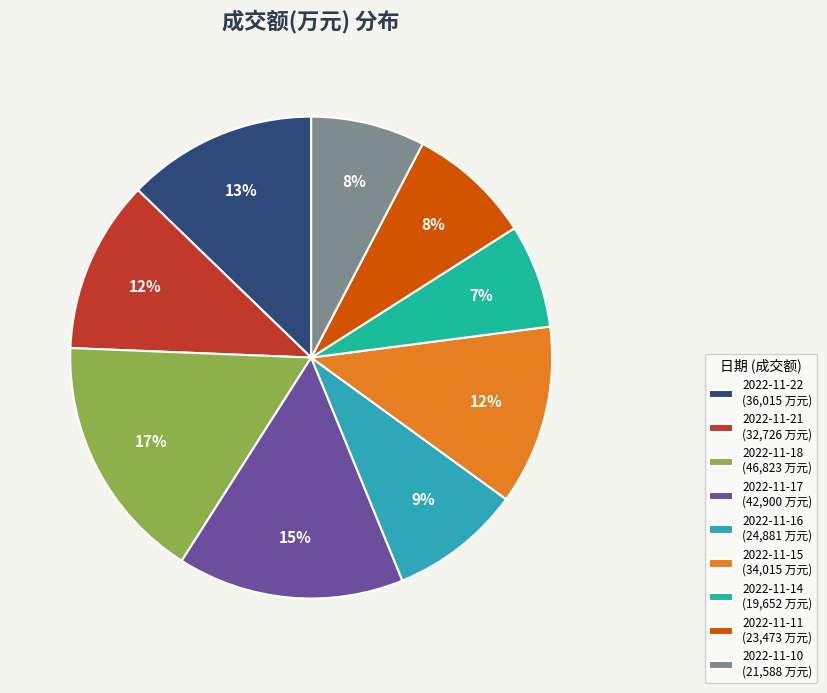

To the nearest percent, what is the combined percentage of 2022-11-15 and 2022-11-21?

24%